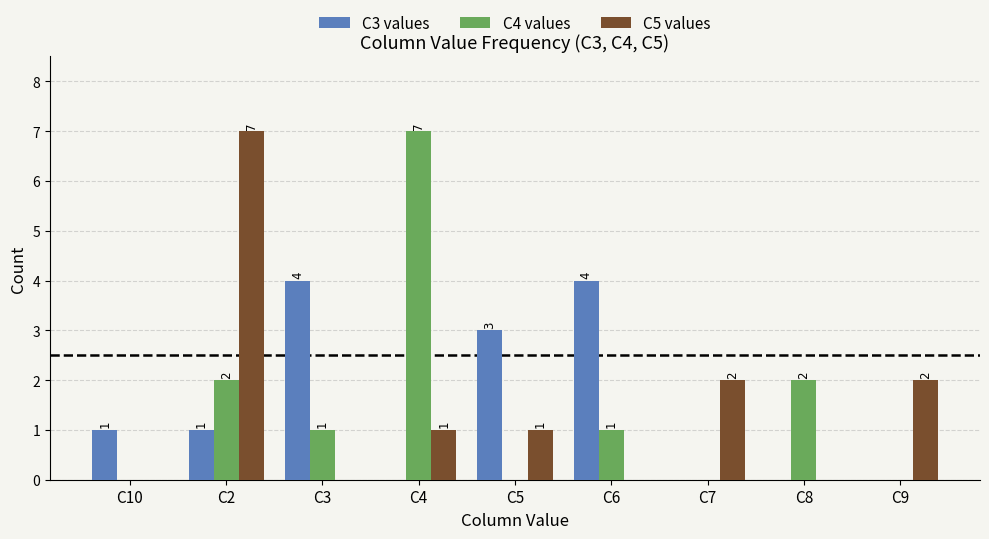

True or false: C5 values has a value of -5 at C8.

False